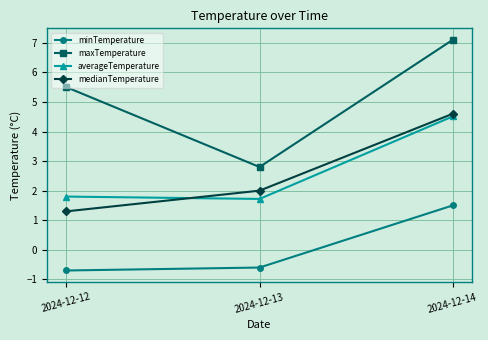

What is the average value of the minTemperature series?

0.1